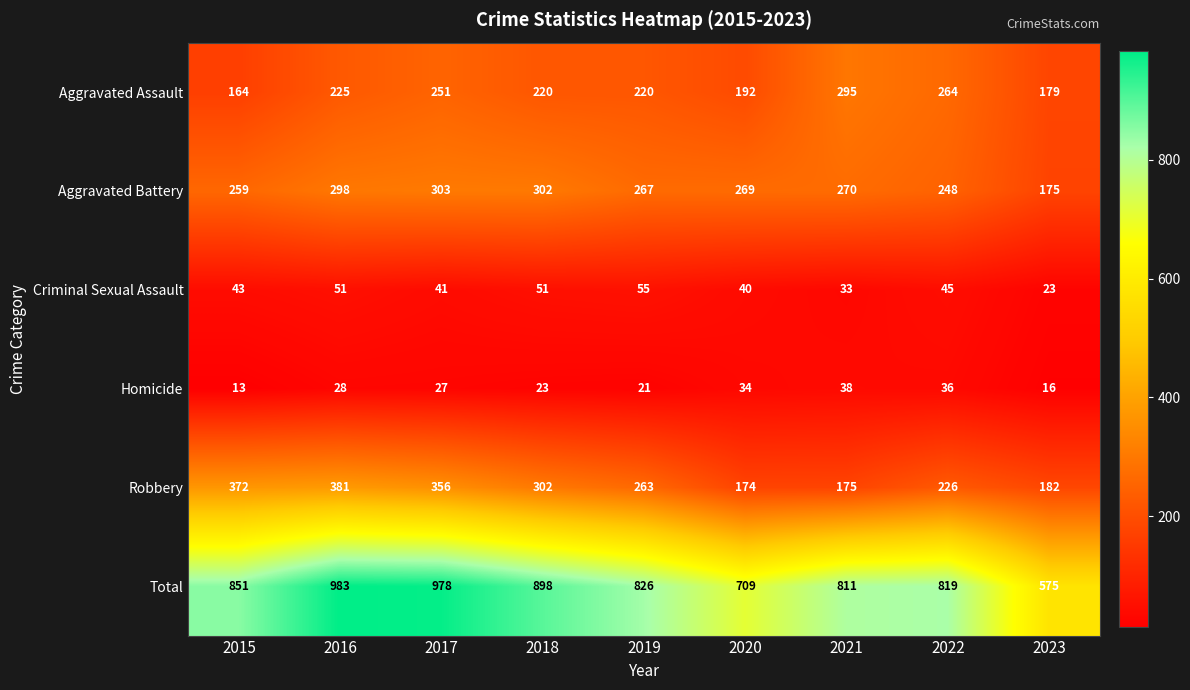

What is the sum of the Total values at 2022 and 2016?

1802